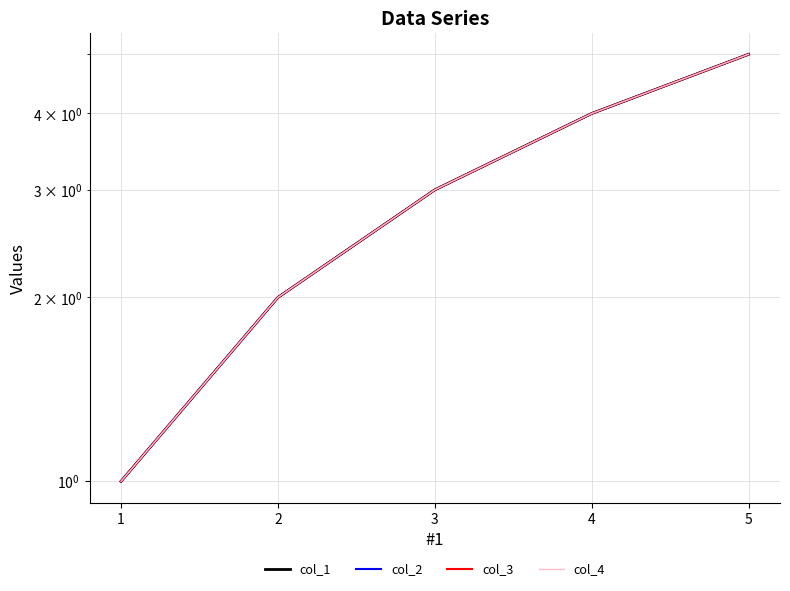

True or false: col_3 and col_2 intersect in this chart.

False